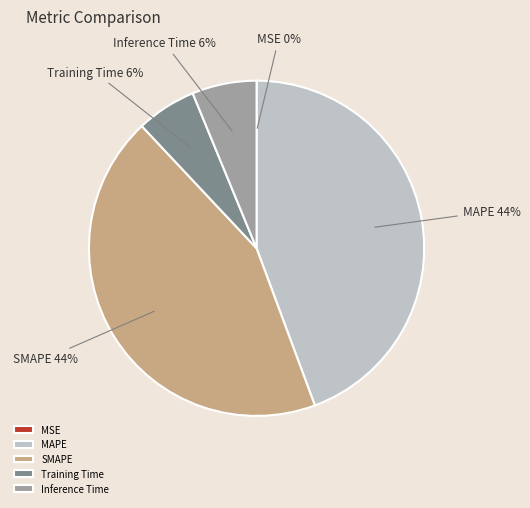

Is the sum of SMAPE and MAPE greater than half?

Yes